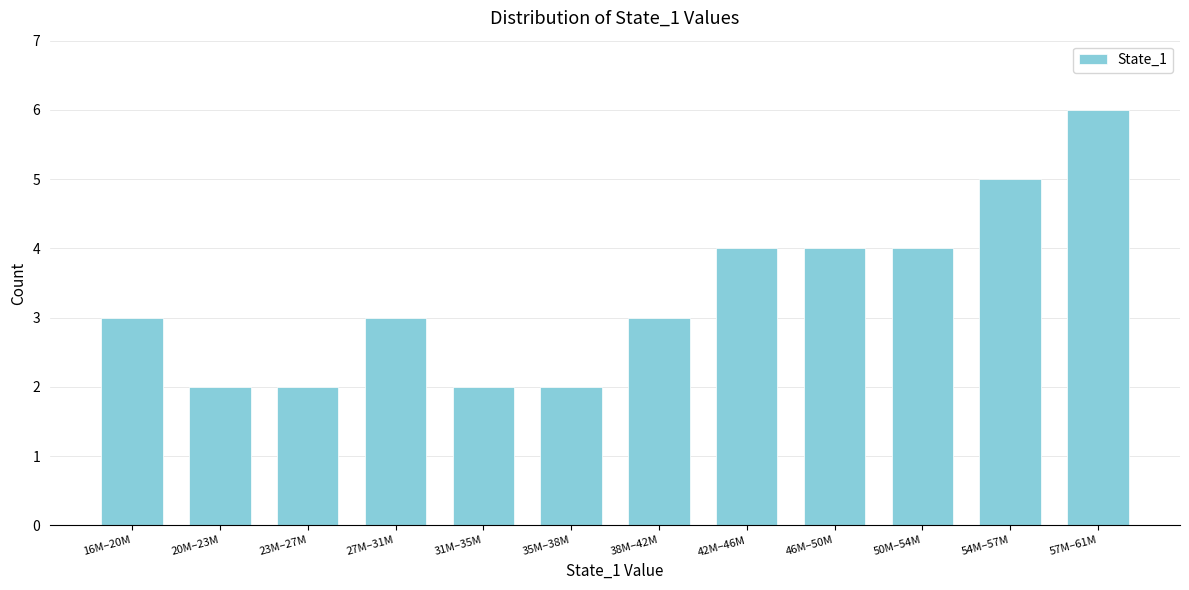

Reading left to right, extract all data points from this chart.

16M–20M=3	20M–23M=2	23M–27M=2	27M–31M=3	31M–35M=2	35M–38M=2	38M–42M=3	42M–46M=4	46M–50M=4	50M–54M=4	54M–57M=5	57M–61M=6